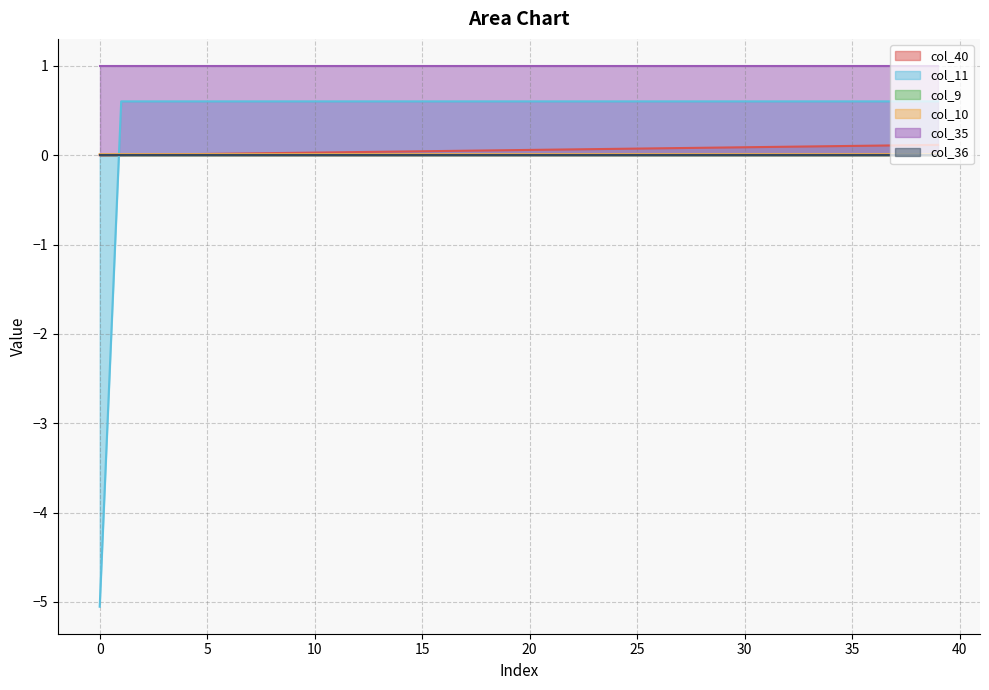

Does the chart have visible grid lines?

Yes